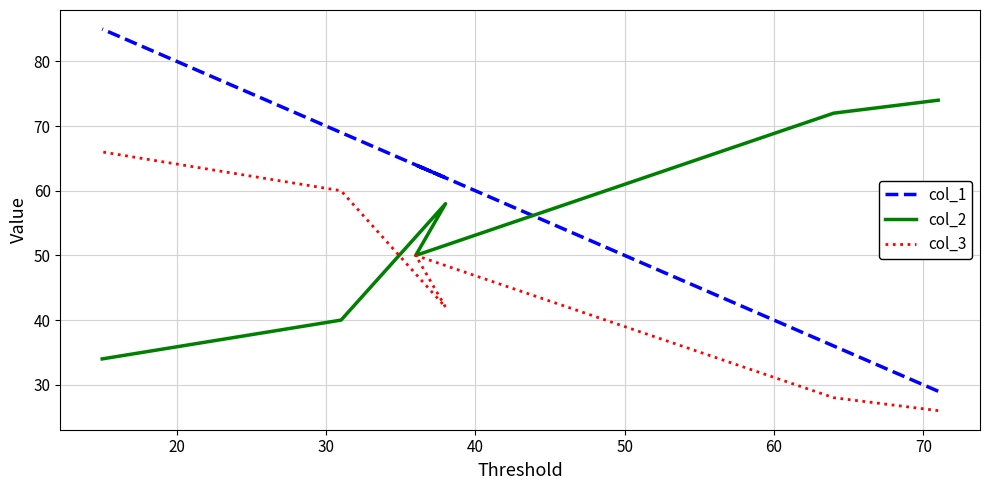

Which series changed the most between 20 and 60?

col_1